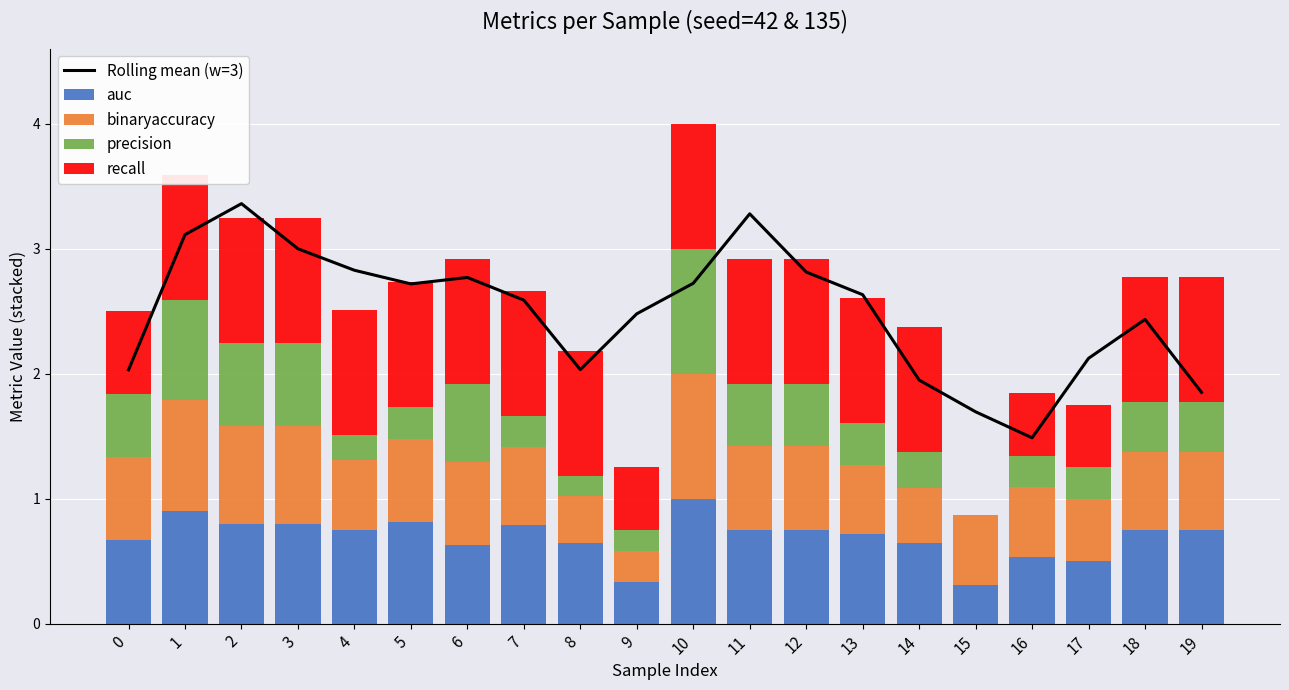

Reading left to right, extract all data points from this chart.

Rolling mean (w=3): 0=2.0	1=3.1	2=3.4	3=3.0	4=2.8	5=2.7	6=2.8	7=2.6	8=2.0	9=2.5	10=2.7	11=3.3	12=2.8	13=2.6	14=1.9	15=1.7	16=1.5	17=2.1	18=2.4	19=1.8
auc: 0=0.7	1=0.9	2=0.8	3=0.8	4=0.8	5=0.8	6=0.6	7=0.8	8=0.6	9=0.3	10=1.0	11=0.8	12=0.8	13=0.7	14=0.6	15=0.3	16=0.5	17=0.5	18=0.8	19=0.8
binaryaccuracy: 0=0.7	1=0.9	2=0.8	3=0.8	4=0.6	5=0.7	6=0.7	7=0.6	8=0.4	9=0.2	10=1.0	11=0.7	12=0.7	13=0.6	14=0.4	15=0.6	16=0.6	17=0.5	18=0.6	19=0.6
precision: 0=0.5	1=0.8	2=0.7	3=0.7	4=0.2	5=0.2	6=0.6	7=0.2	8=0.2	9=0.2	10=1.0	11=0.5	12=0.5	13=0.3	14=0.3	15=0.0	16=0.2	17=0.2	18=0.4	19=0.4
recall: 0=0.7	1=1.0	2=1.0	3=1.0	4=1.0	5=1.0	6=1.0	7=1.0	8=1.0	9=0.5	10=1.0	11=1.0	12=1.0	13=1.0	14=1.0	15=0.0	16=0.5	17=0.5	18=1.0	19=1.0